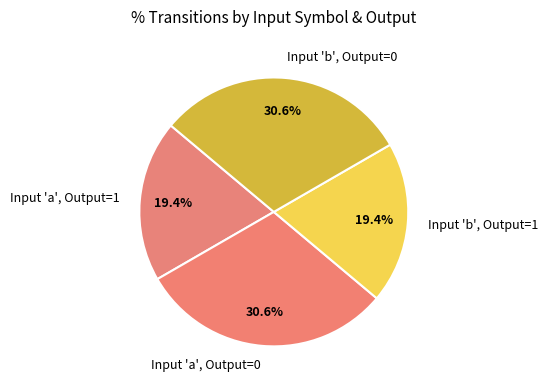

What is the total percentage of Input 'a', Output=0 and Input 'a', Output=1?

50.0%